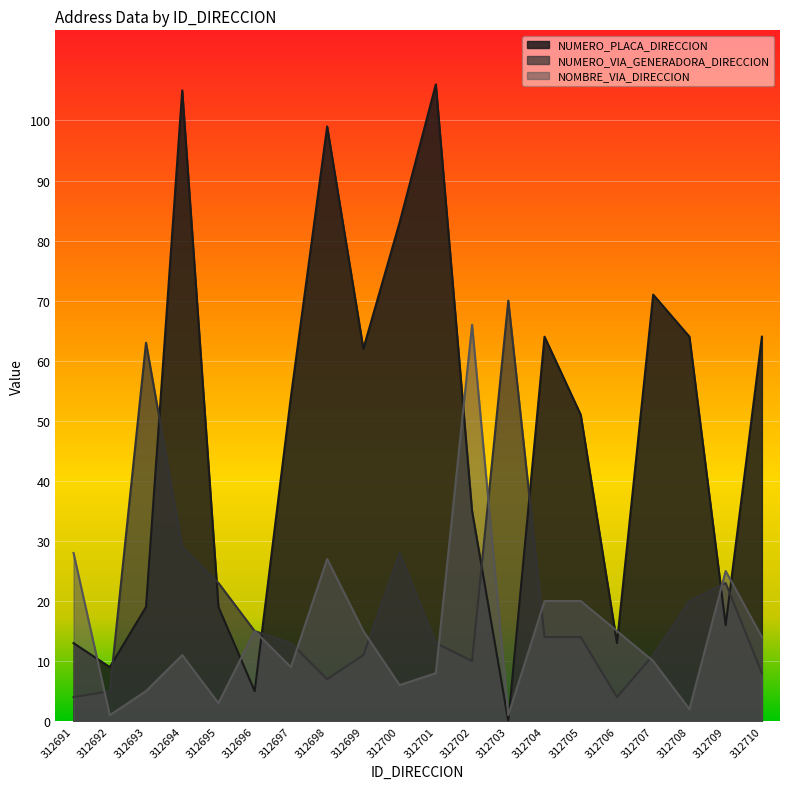

True or false: NOMBRE_VIA_DIRECCION has more than 0 interior local peaks.

True